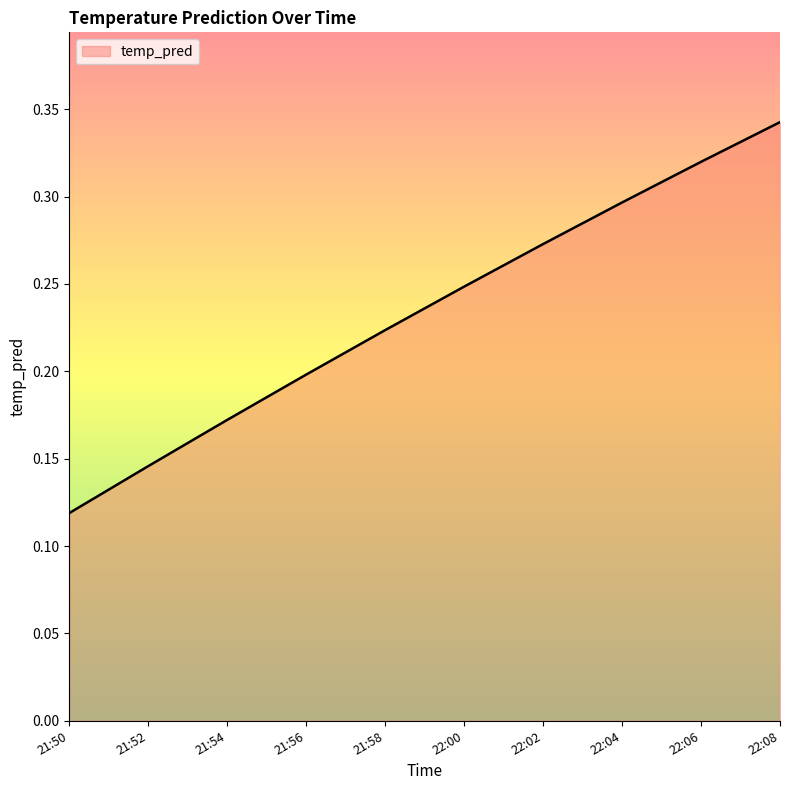

True or false: the data shows 0.3 at 22:04.

True